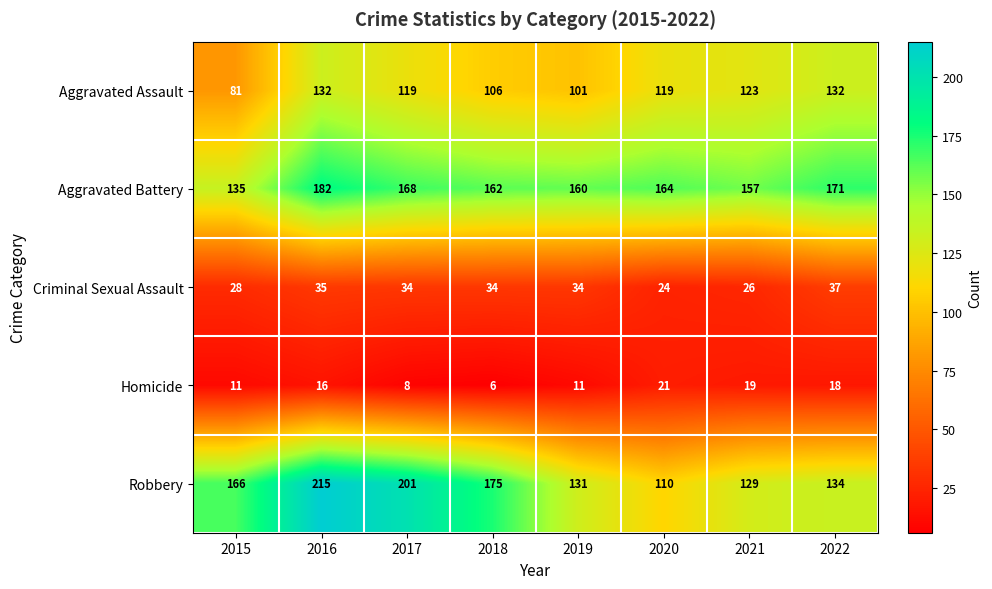

Which series has the widest spread of values?

Robbery